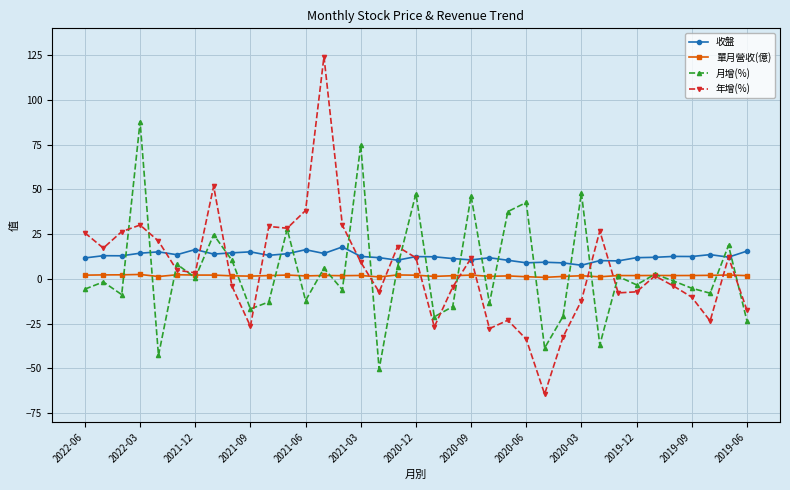

After their last crossing, which series has the higher values: 年增(%) or 收盤?

收盤